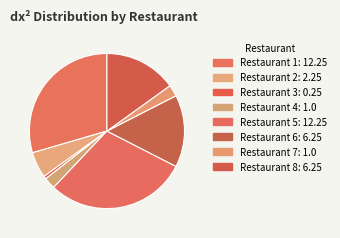

Which slice is the smallest?

3